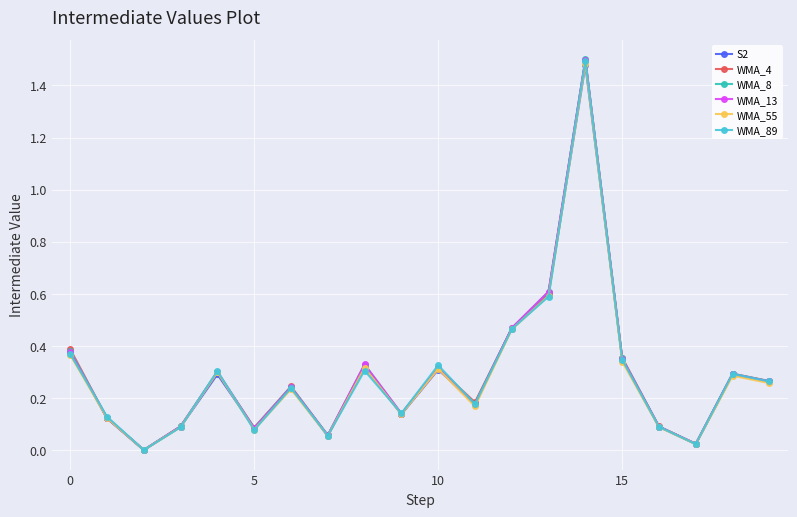

How many interior local peaks does the WMA_55 series have?

6